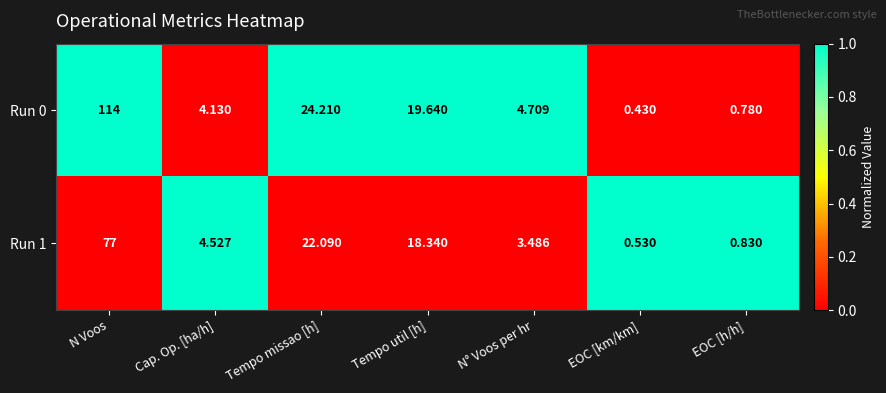

At which category is the sum across all series the highest?

N Voos